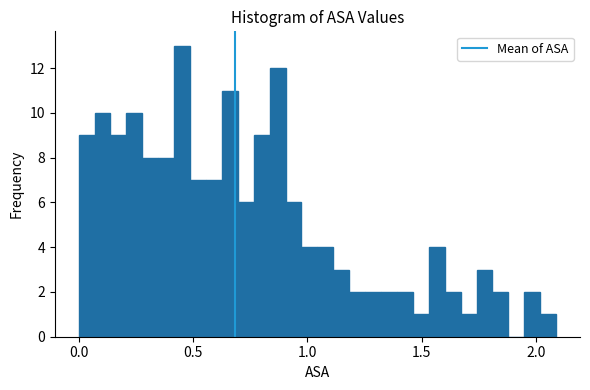

Read against the x-axis, roughly where is the centre of the tallest bar?

0.45